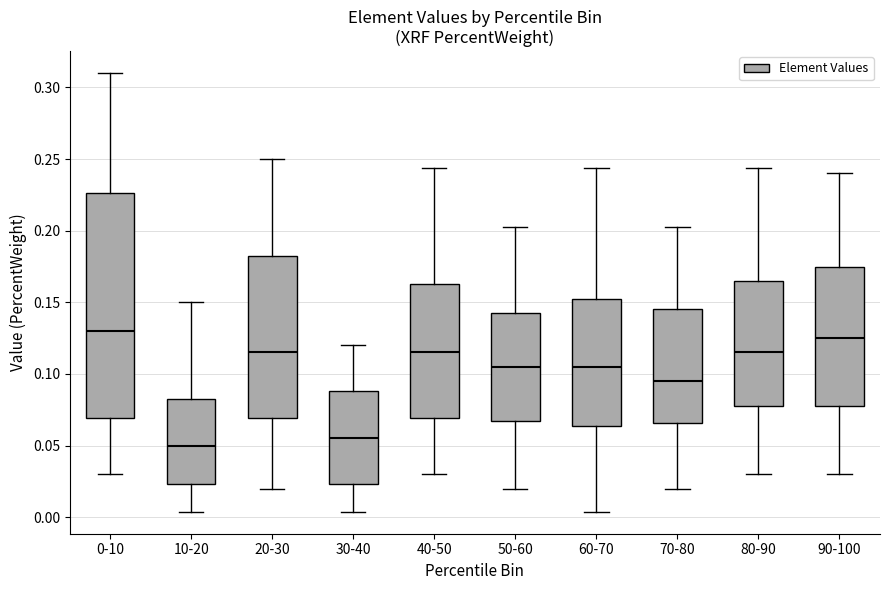

Where does the lower whisker of the box for 0-10 end on the y-axis? The values are not printed on the chart, so give them approximately, as read against the axis.

0.030